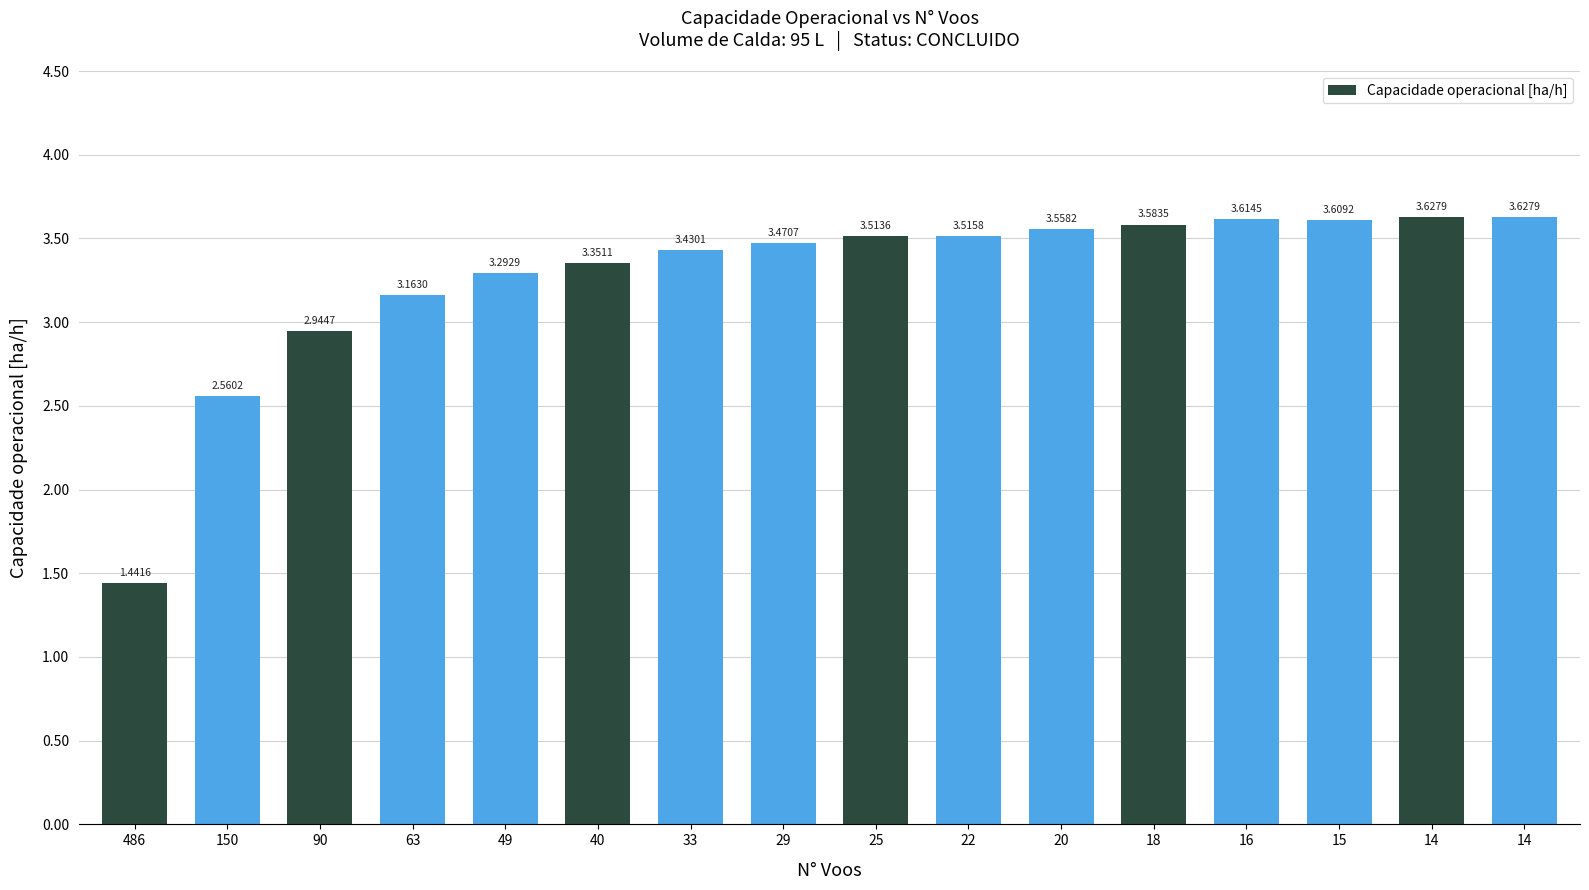

How many series are shown in this chart?

1